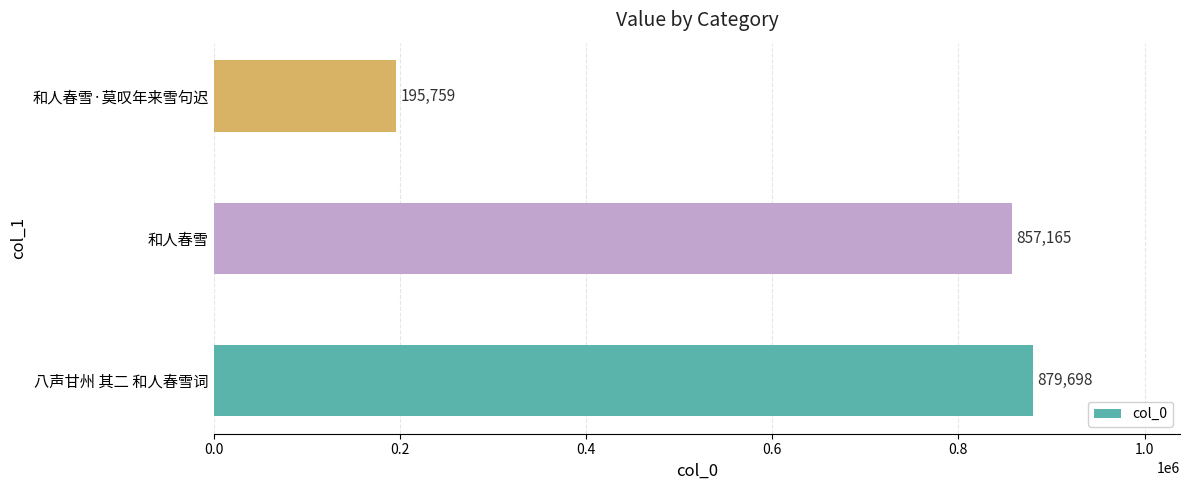

The chart shows a value of 352058 at 和人春雪·莫叹年来雪句迟. True or false?

False